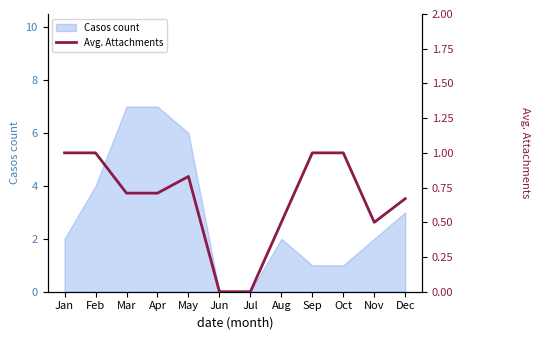

The Casos count series shows 2 at Jan. True or false?

True